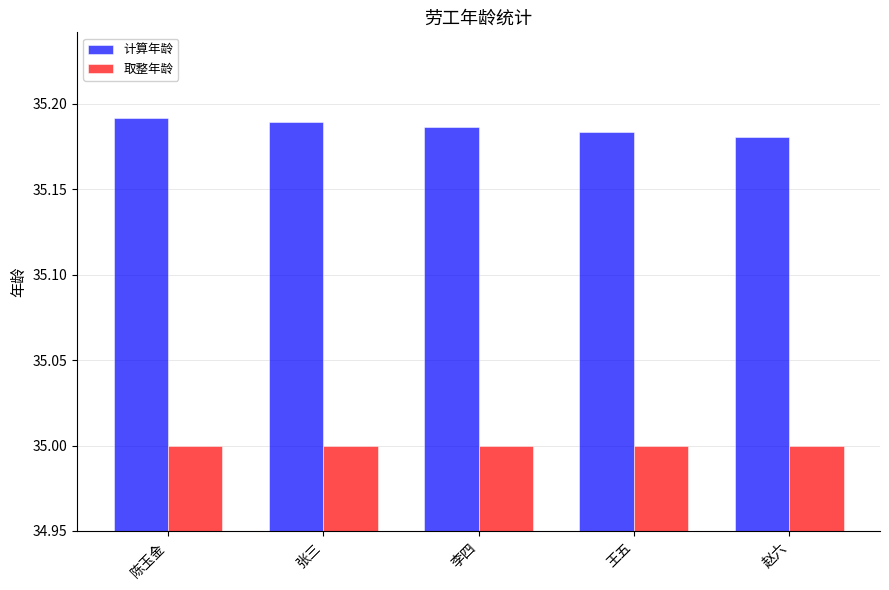

Is it true that 计算年龄 equals 21.0 at 张三?

False